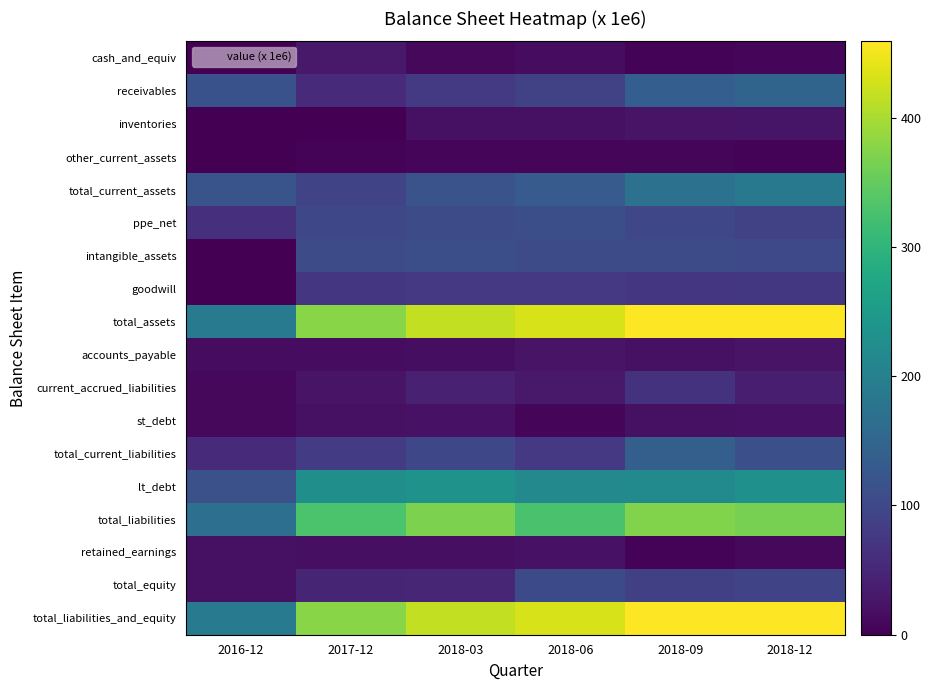

Rank the series at 2018-12 from lowest to highest value.

other_current_assets, cash_and_equiv, retained_earnings, st_debt, accounts_payable, inventories, current_accrued_liabilities, goodwill, ppe_net, total_equity, intangible_assets, total_current_liabilities, receivables, total_current_assets, lt_debt, total_liabilities, total_assets, total_liabilities_and_equity